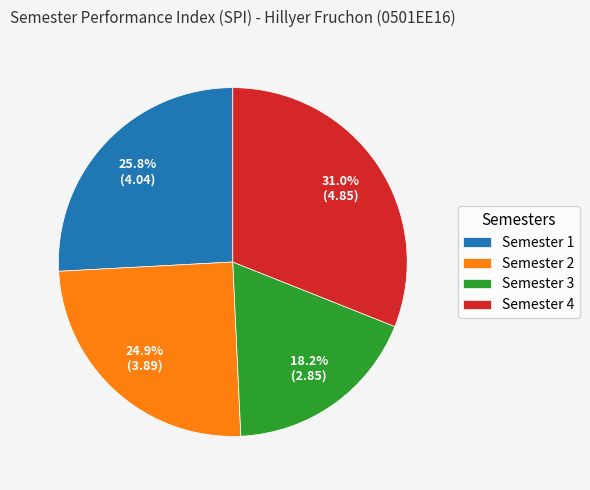

What percentage is NOT represented by Semester 3?

81.8%